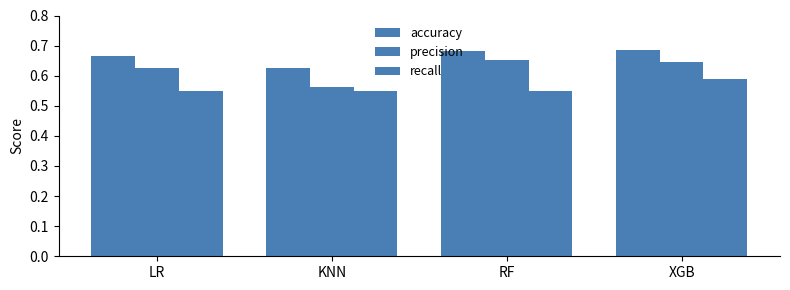

Reading left to right, list all the values displayed in this chart.

accuracy: 0.7	0.6	0.7	0.7
precision: 0.6	0.6	0.7	0.6
recall: 0.5	0.5	0.5	0.6